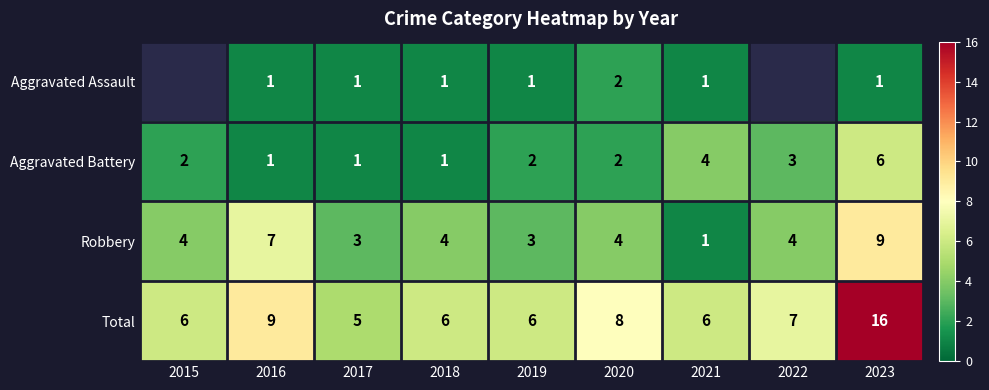

Count the Aggravated Battery values in the range 1 to 3.

7